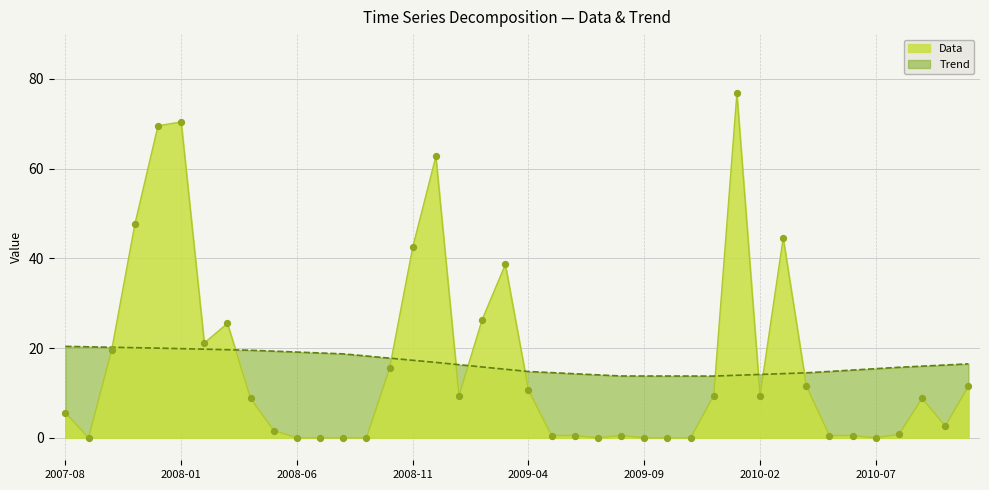

Is the value of Data at 2010-04 greater than the value of Trend at 2010-10?

No